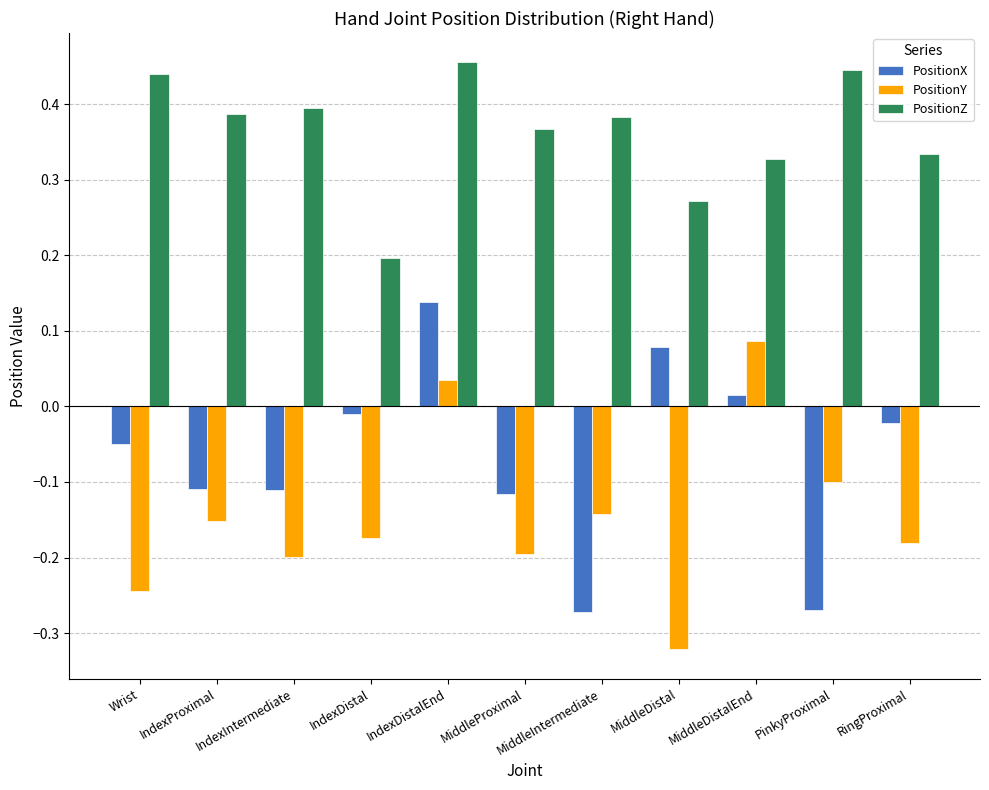

Which series changed the most between IndexDistalEnd and MiddleDistalEnd?

PositionZ